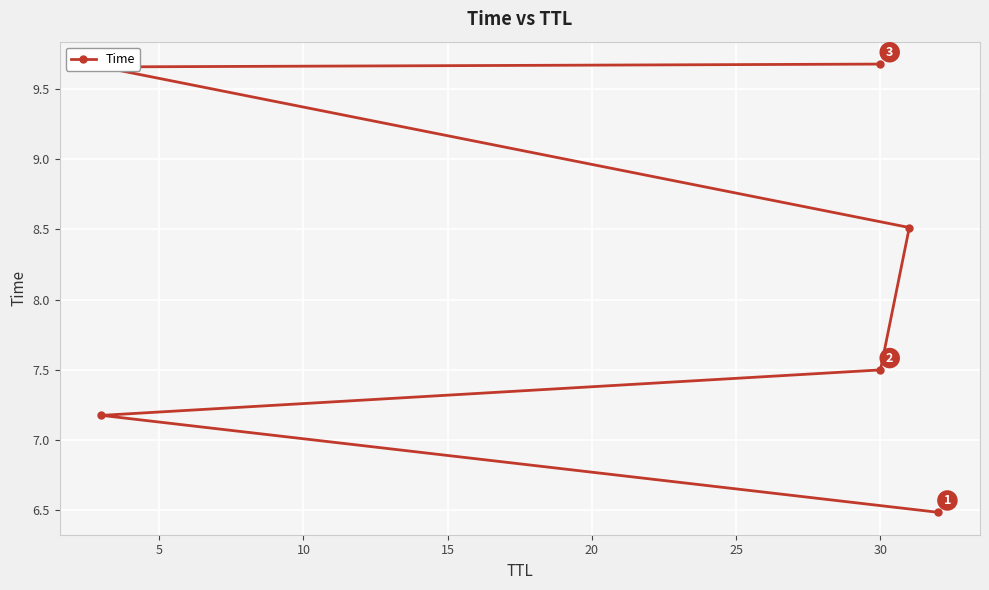

What is the sum of all values?

49.0